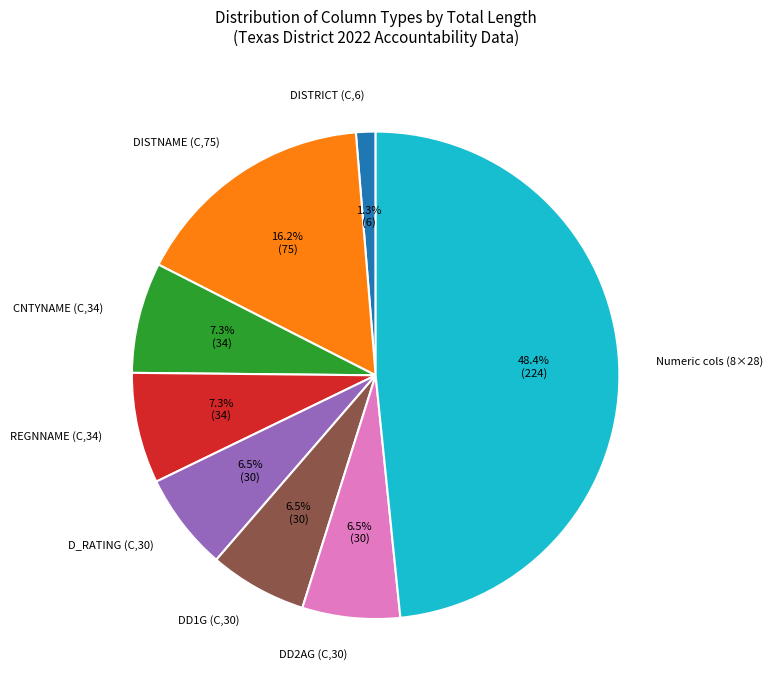

Count the number of slices in the pie.

8